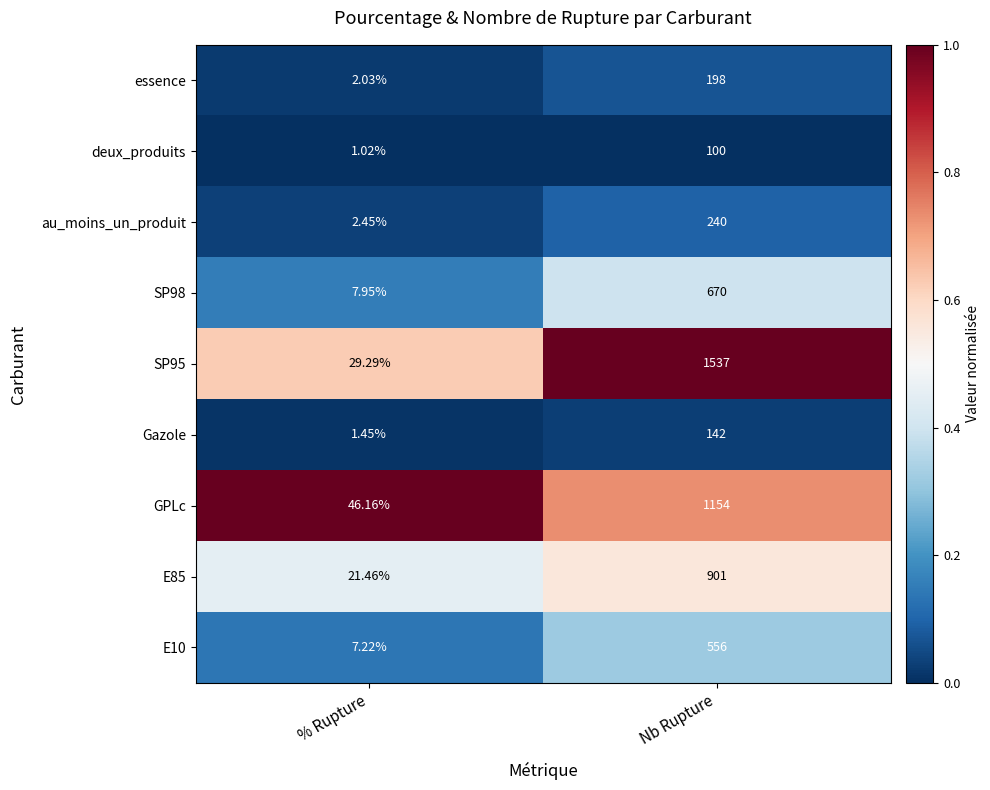

At which category is the sum across all series the highest?

Nb Rupture